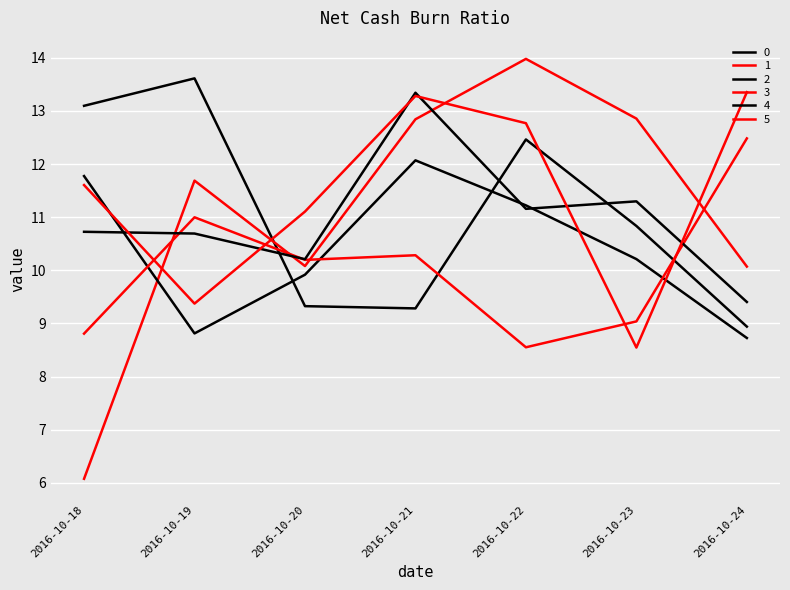

Is this an area chart (filled region under the line)?

No